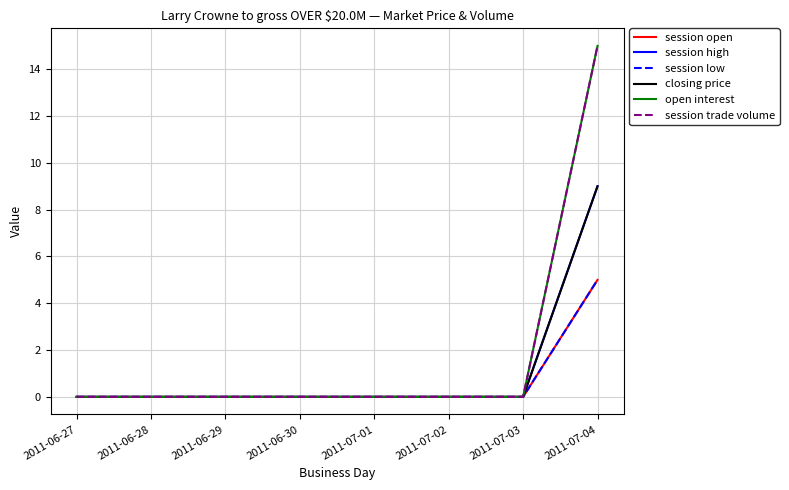

At 2011-07-01, list the series in order from largest to smallest.

session open, session high, session low, closing price, open interest, session trade volume